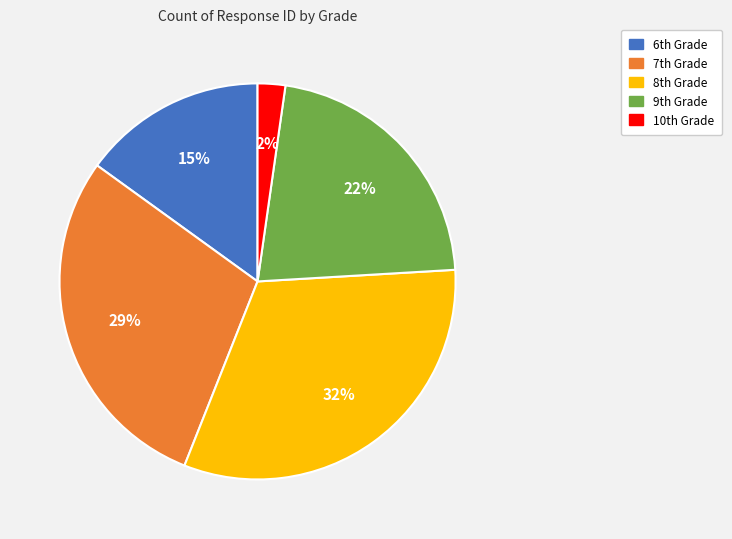

To the nearest percent, what is the average slice percentage?

20%